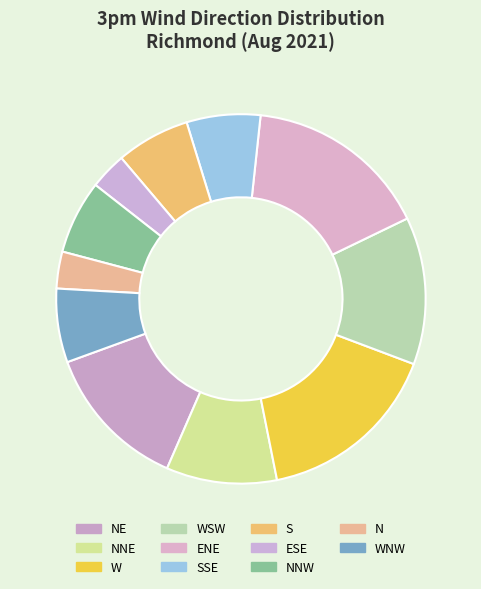

The NNW slice represents 6% of the pie. True or false?

True